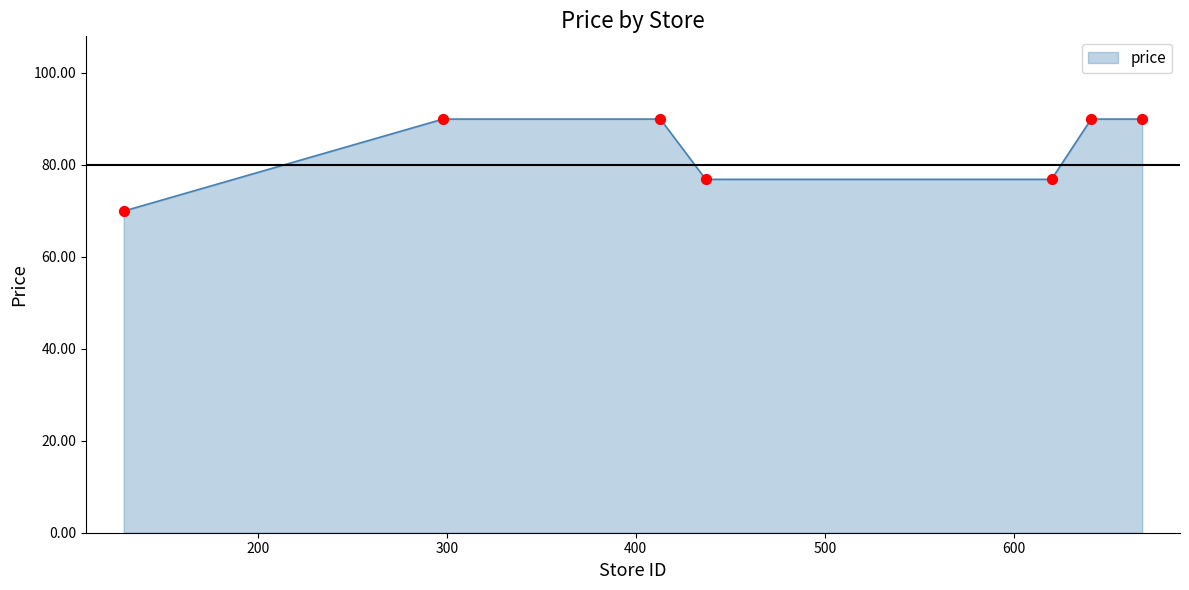

What is the greatest value displayed?

89.9